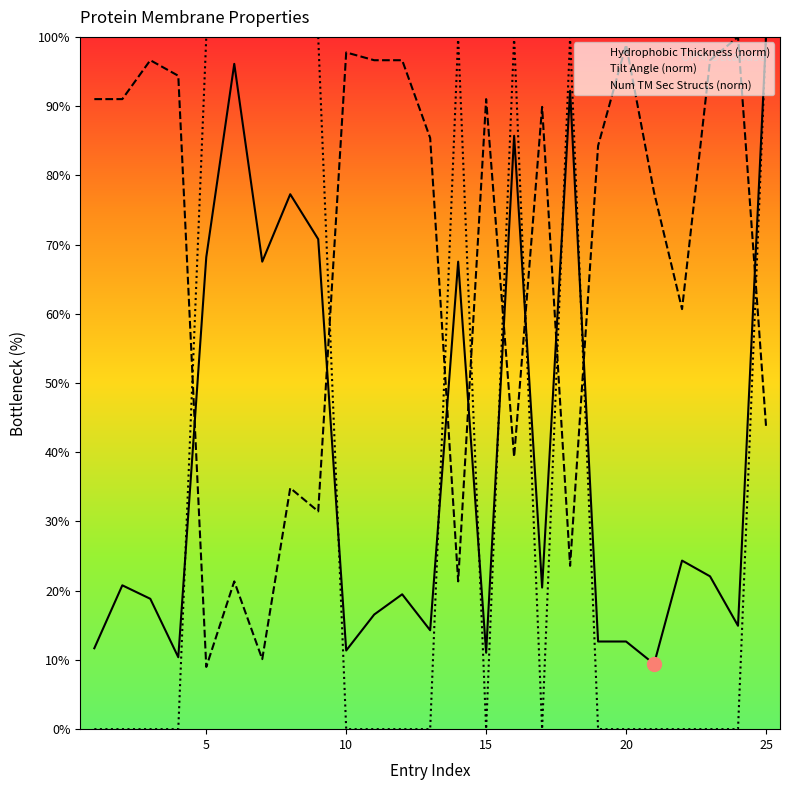

How many values in the Hydrophobic_Thickness series exceed 20?

13